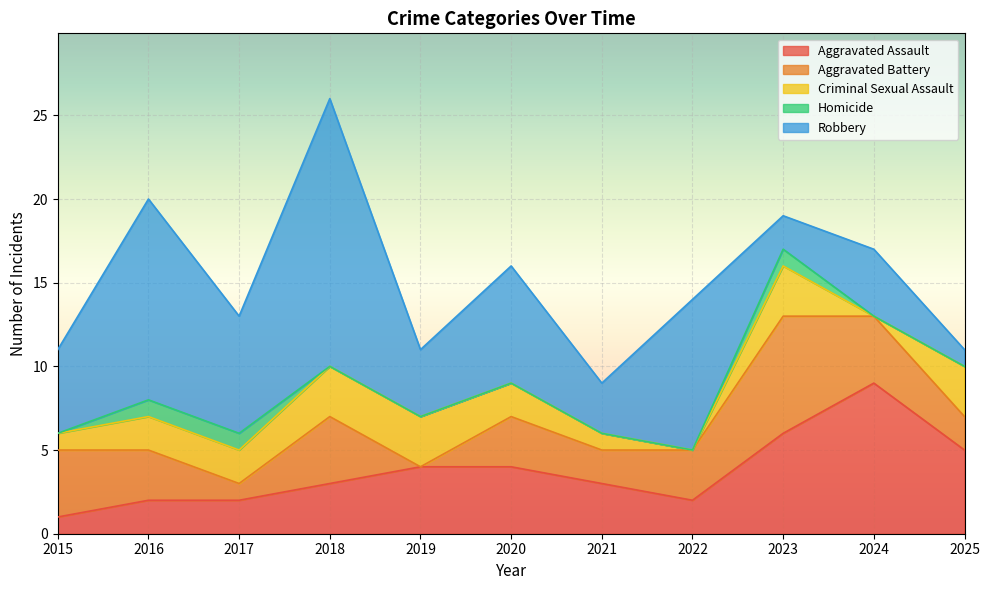

Which category has the highest value in the Aggravated Assault series?

2024